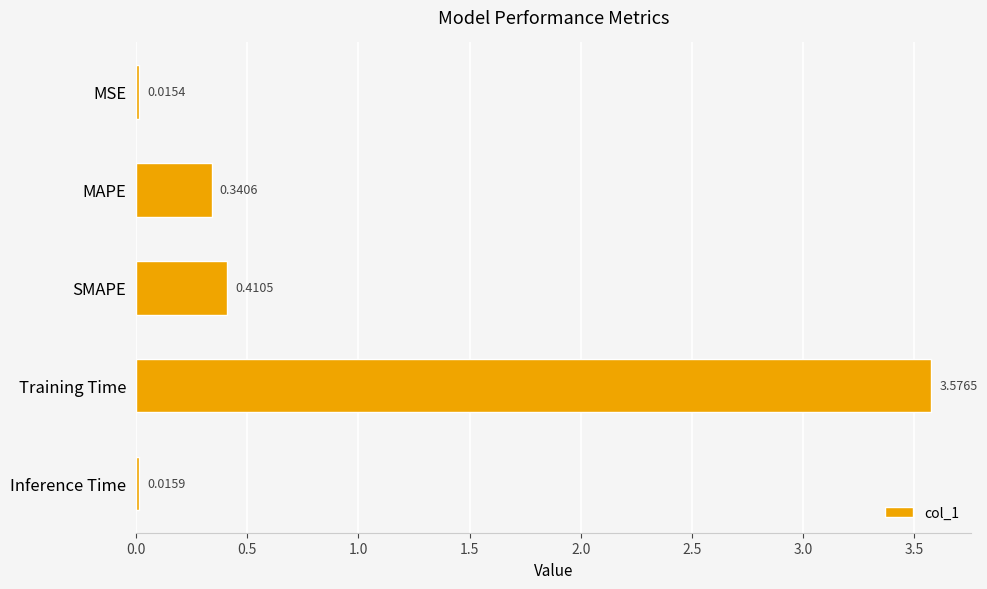

How many bars are there in total?

5